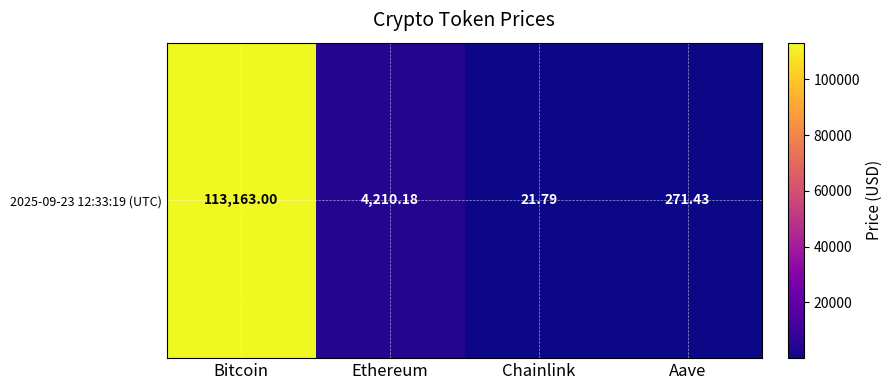

What is the approximate value at Bitcoin?

113163.0